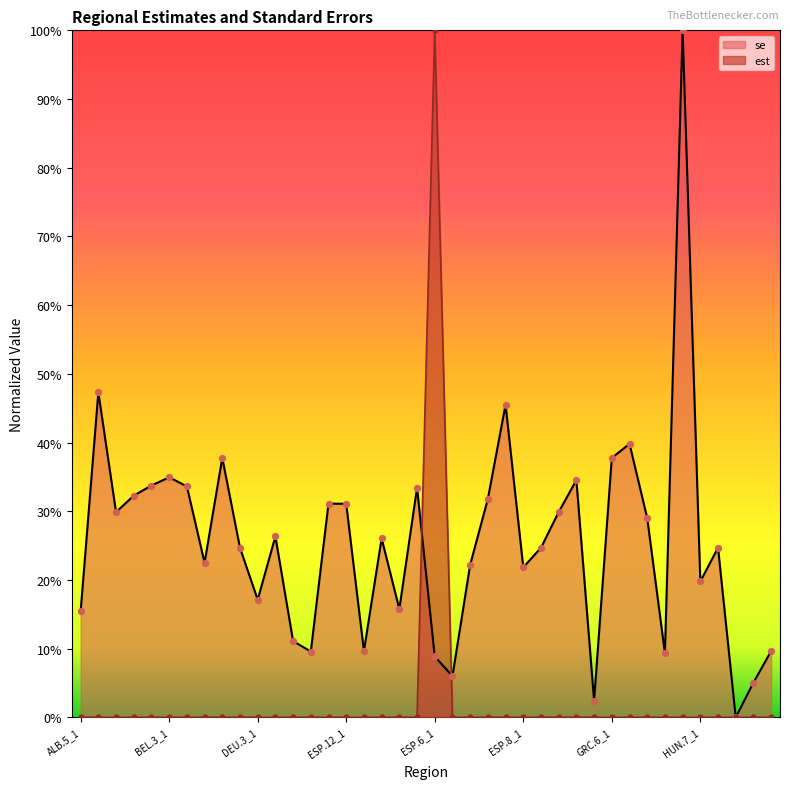

At how many categories does at least one series exceed 0?

39